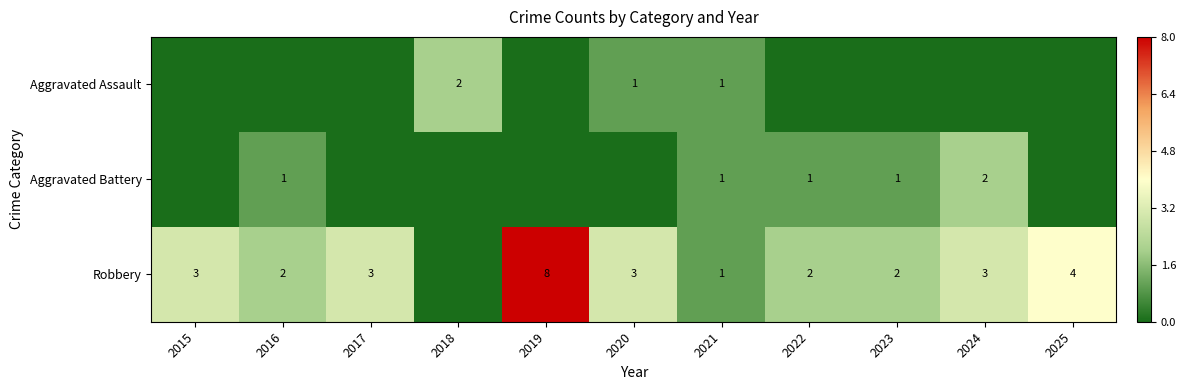

The value of Robbery at 2019 is 11. True or false?

False